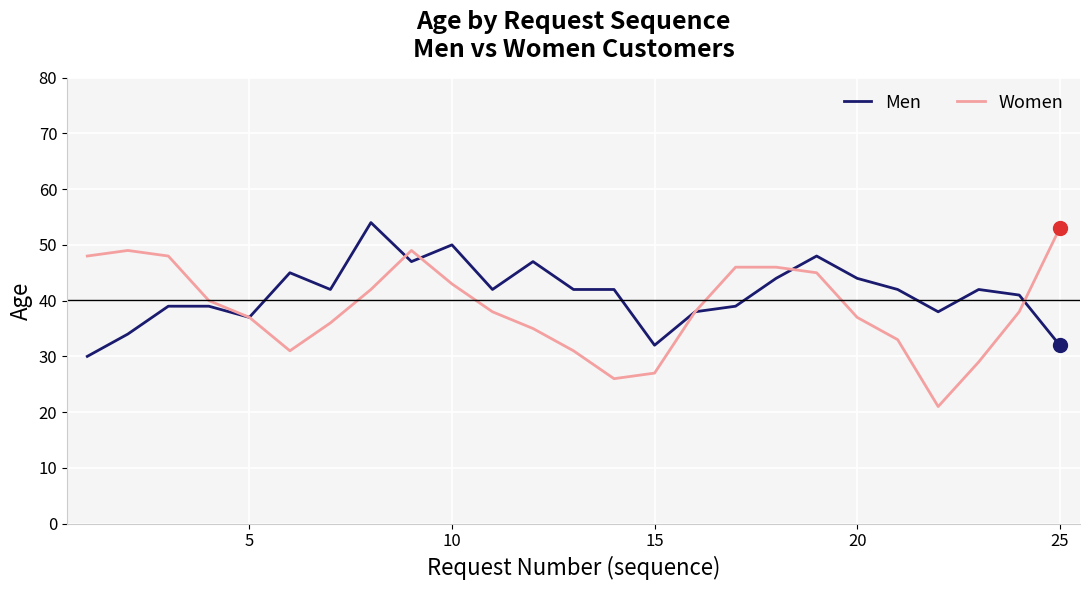

True or false: Men and Women cross at least once.

True